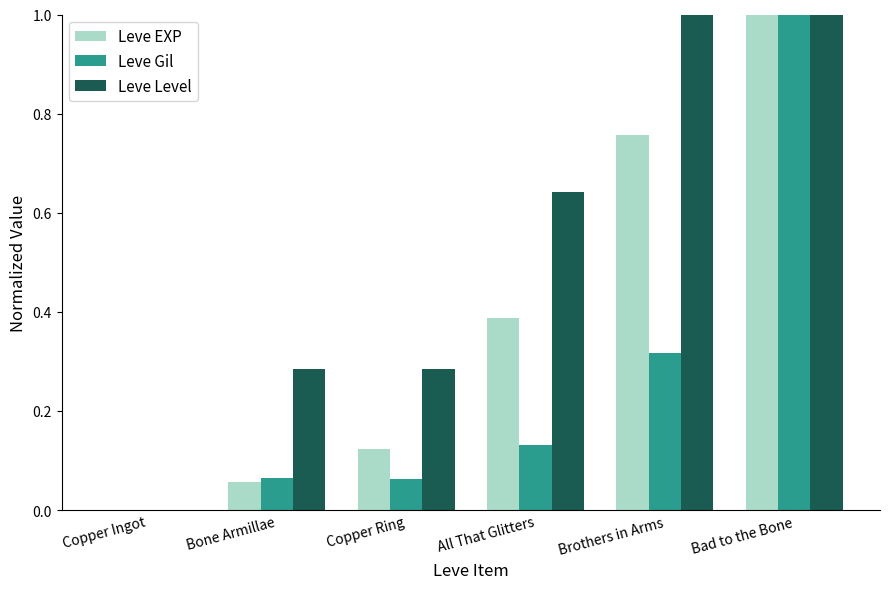

What is the greatest value displayed?

1.0